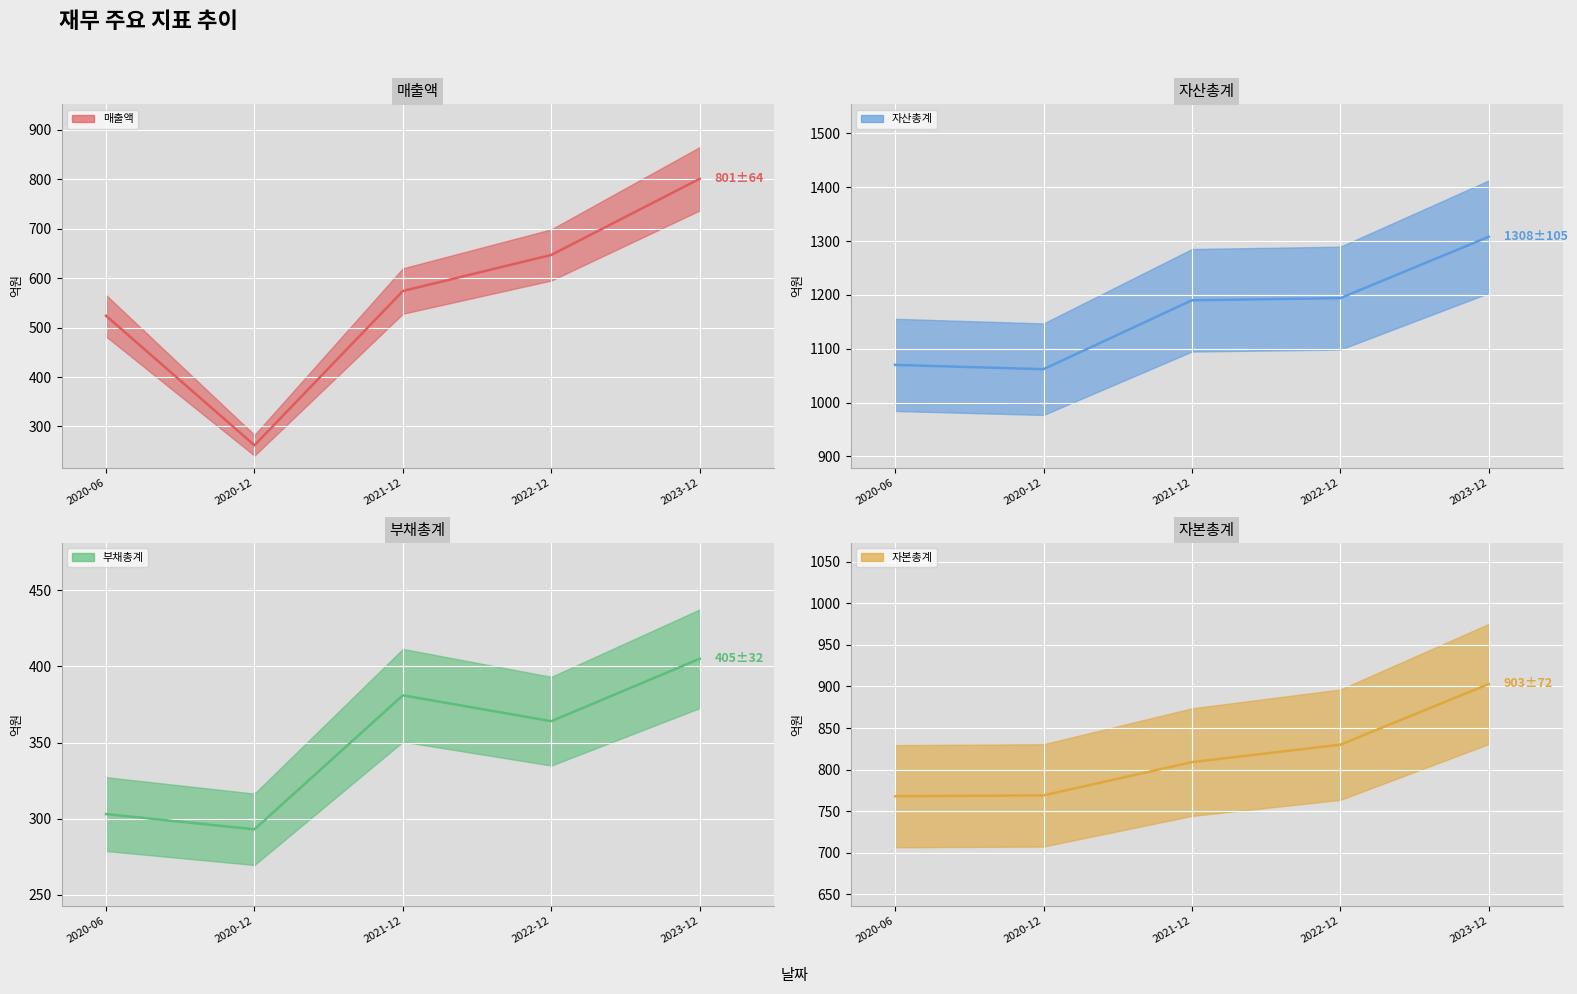

What is the highest value of the 자산총계 series?

1308